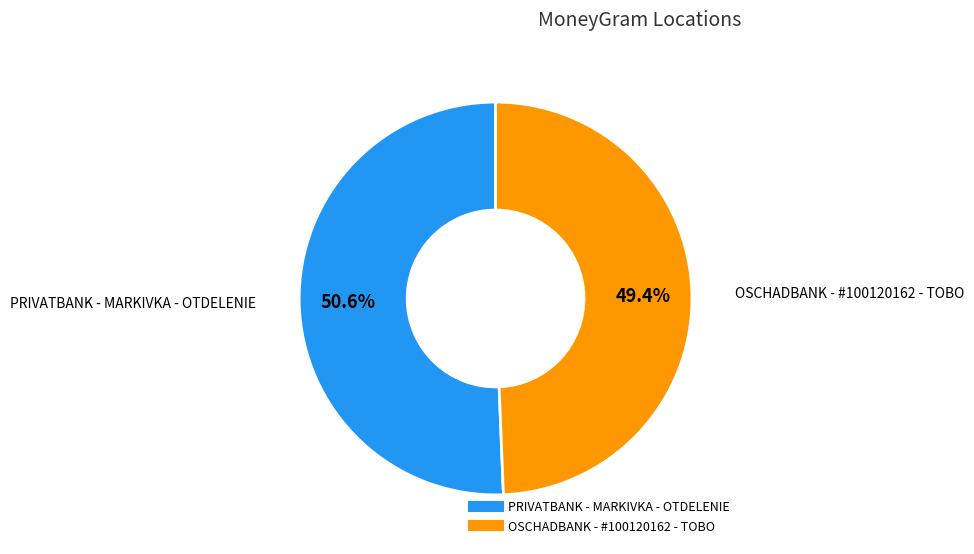

What percentage do OSCHADBANK - #100120162 - TOBO and PRIVATBANK - MARKIVKA - OTDELENIE together represent?

100.0%